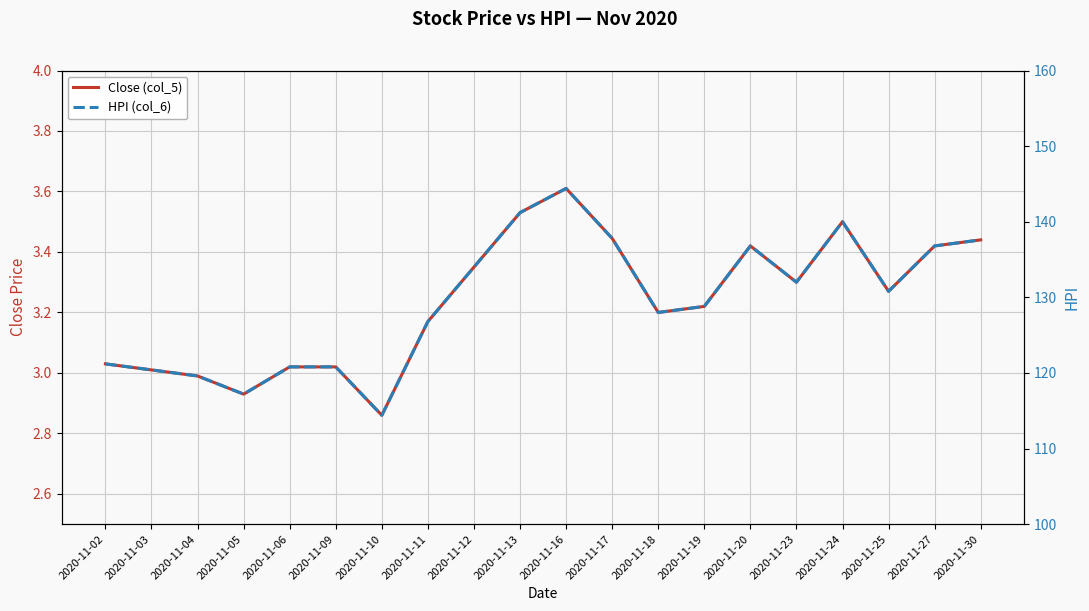

What is the difference between the maximum and minimum values in the Close (col_5) series?

0.8